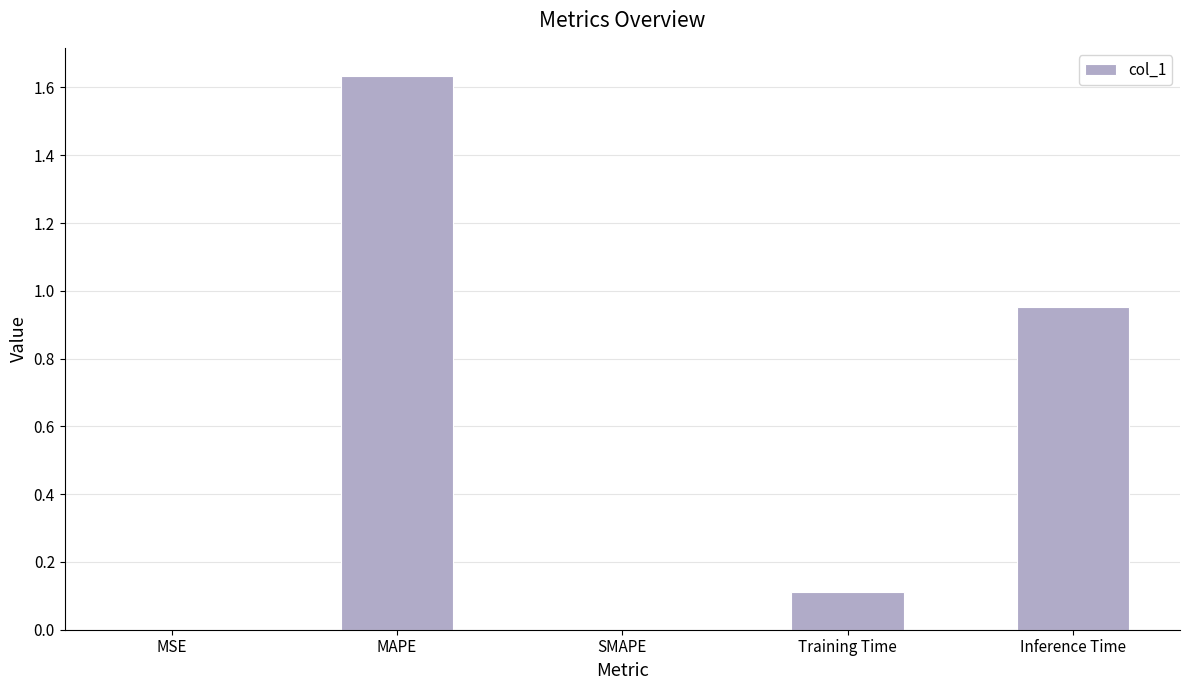

Is it true that the value at MAPE is 1.0?

False